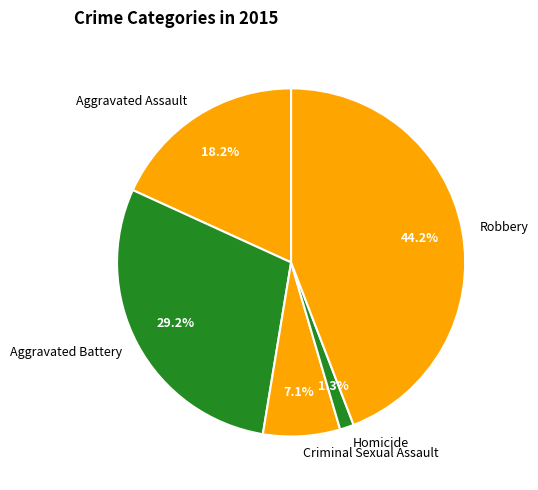

Is it true that Criminal Sexual Assault is 7% of the pie?

True